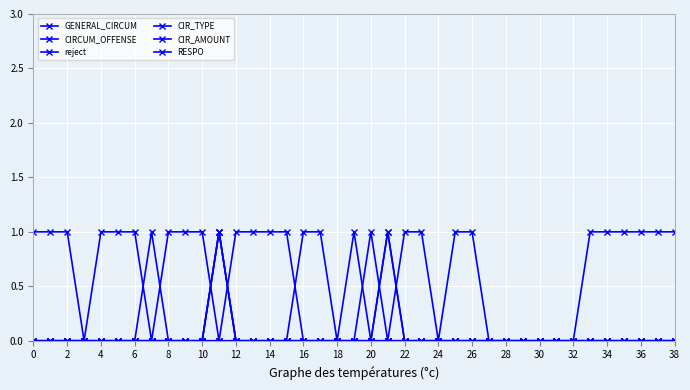

At which category does CIRCUM_OFFENSE reach its first local peak?

22